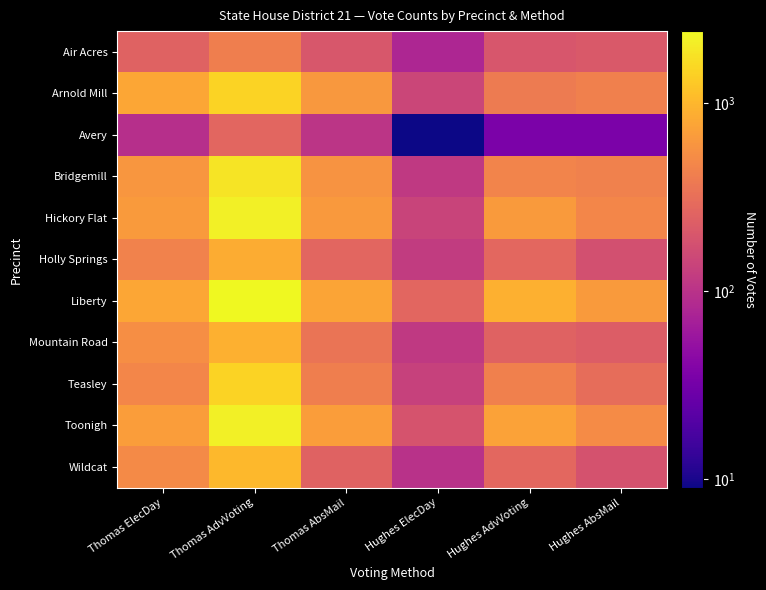

What is the total value across all series at Thomas ElecDay?

5851